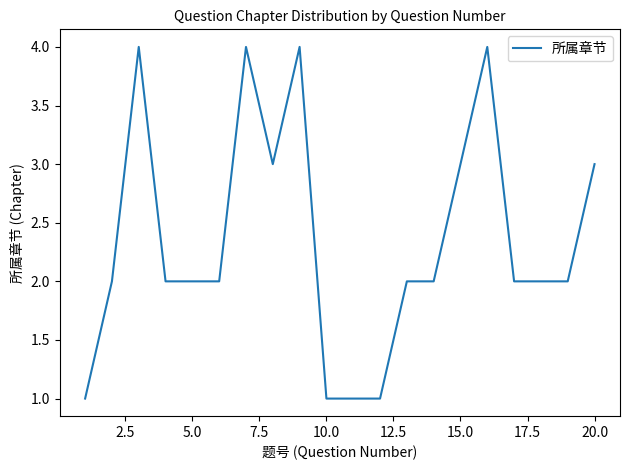

What is the average value?

2